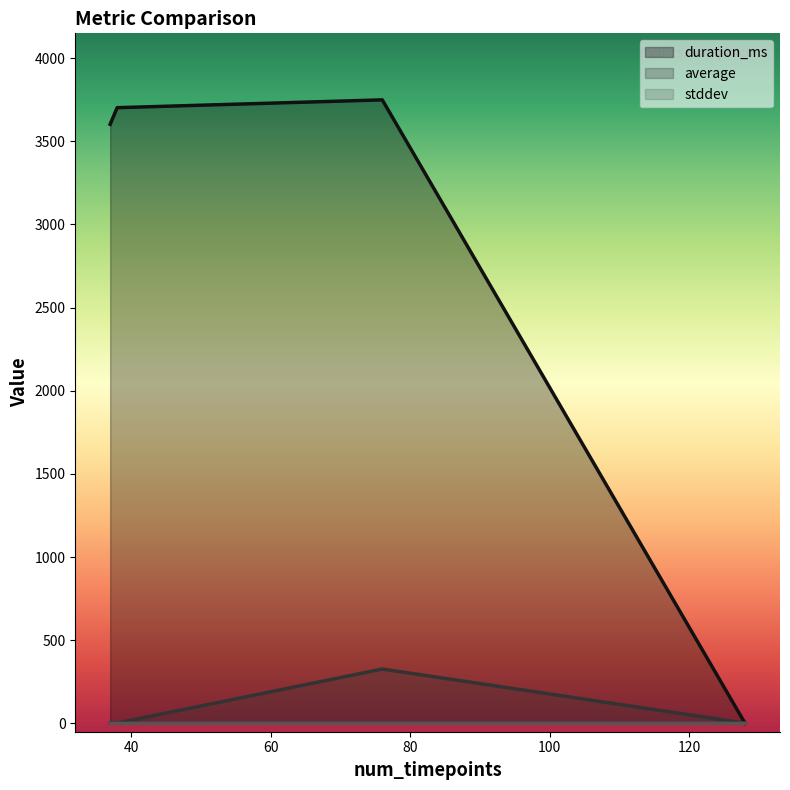

What is the greatest value displayed?

3749.0